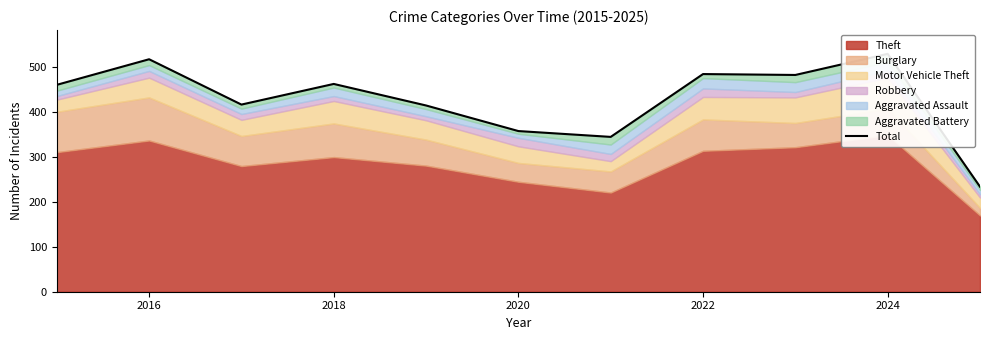

How many points are lower than both their immediate neighbors (excluding endpoints)?

3